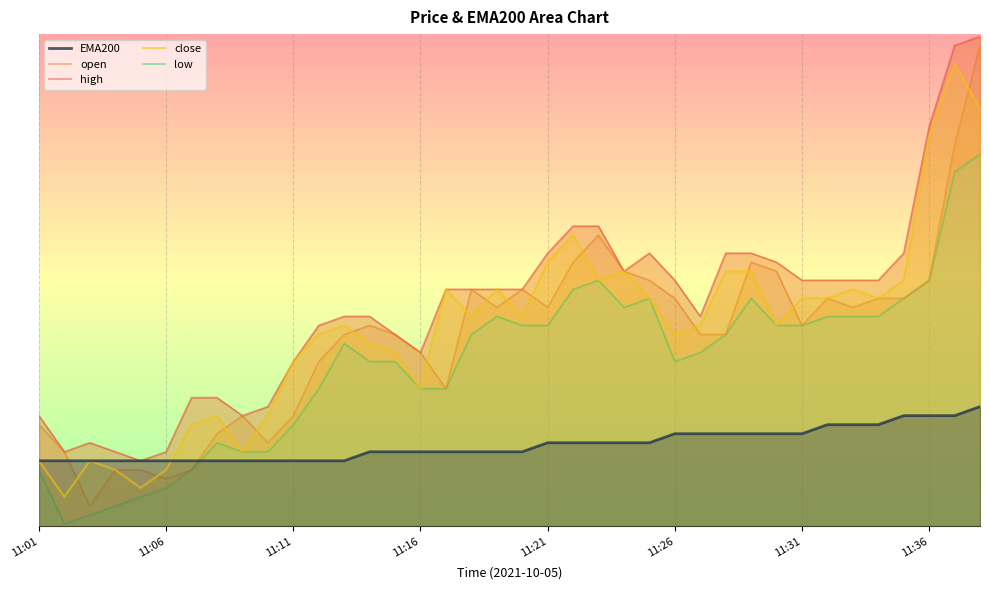

Which category has the highest value across all series?

37